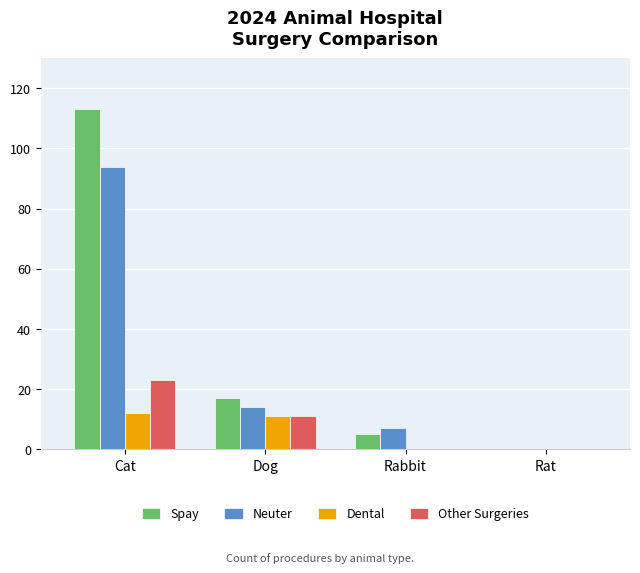

What is the total value across all series at Rabbit?

12